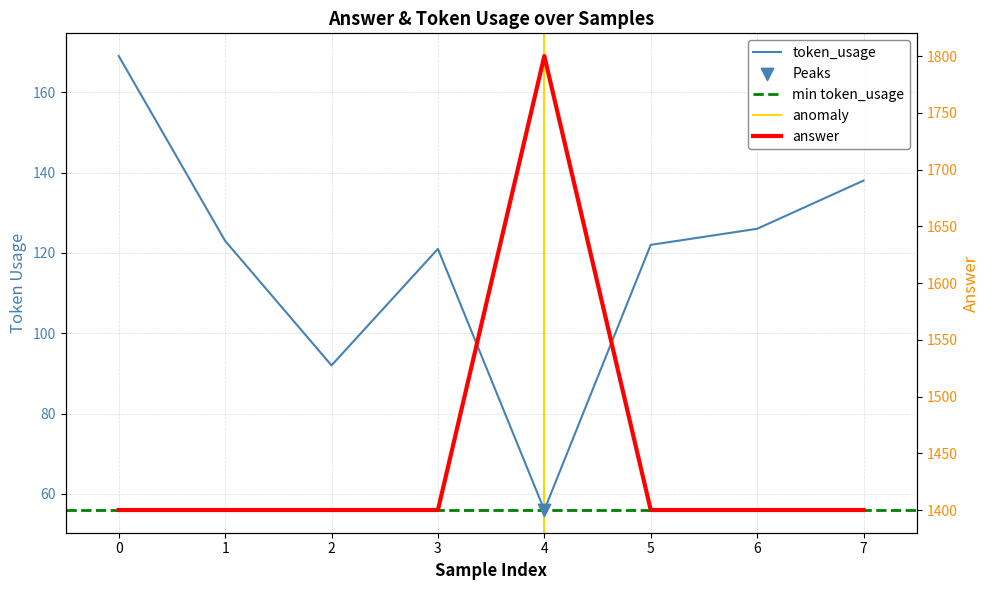

Which series reaches the maximum Y coordinate?

answer